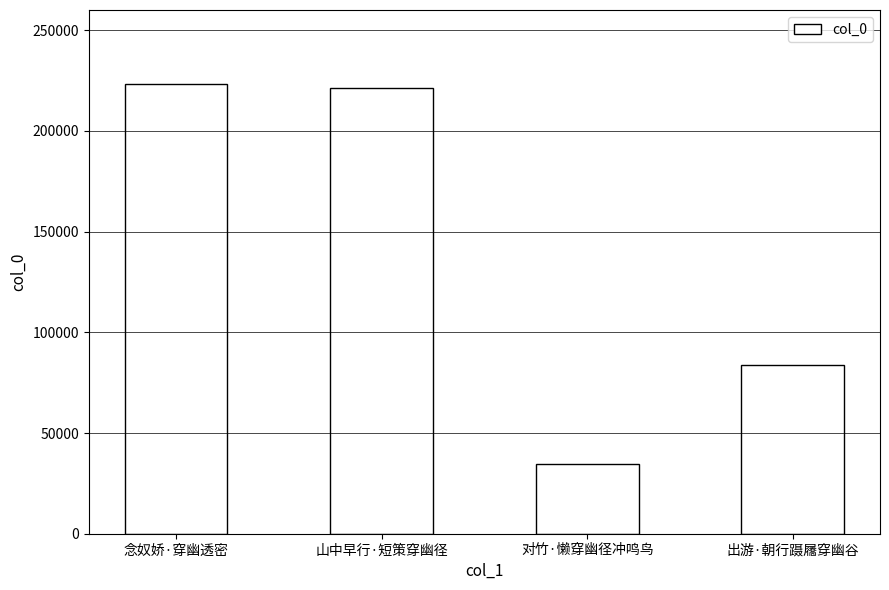

List the labels in order of value, largest first.

念奴娇·穿幽透密, 山中早行·短策穿幽径, 出游·朝行蹑屩穿幽谷, 对竹·懒穿幽径冲鸣鸟